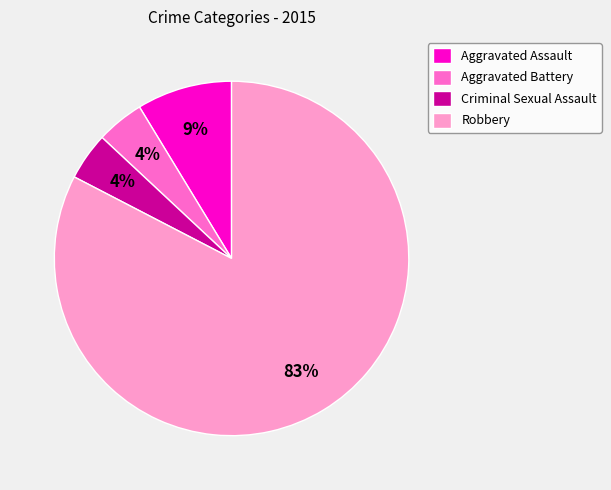

What percentage is the Aggravated Assault slice, to the nearest percent?

9%